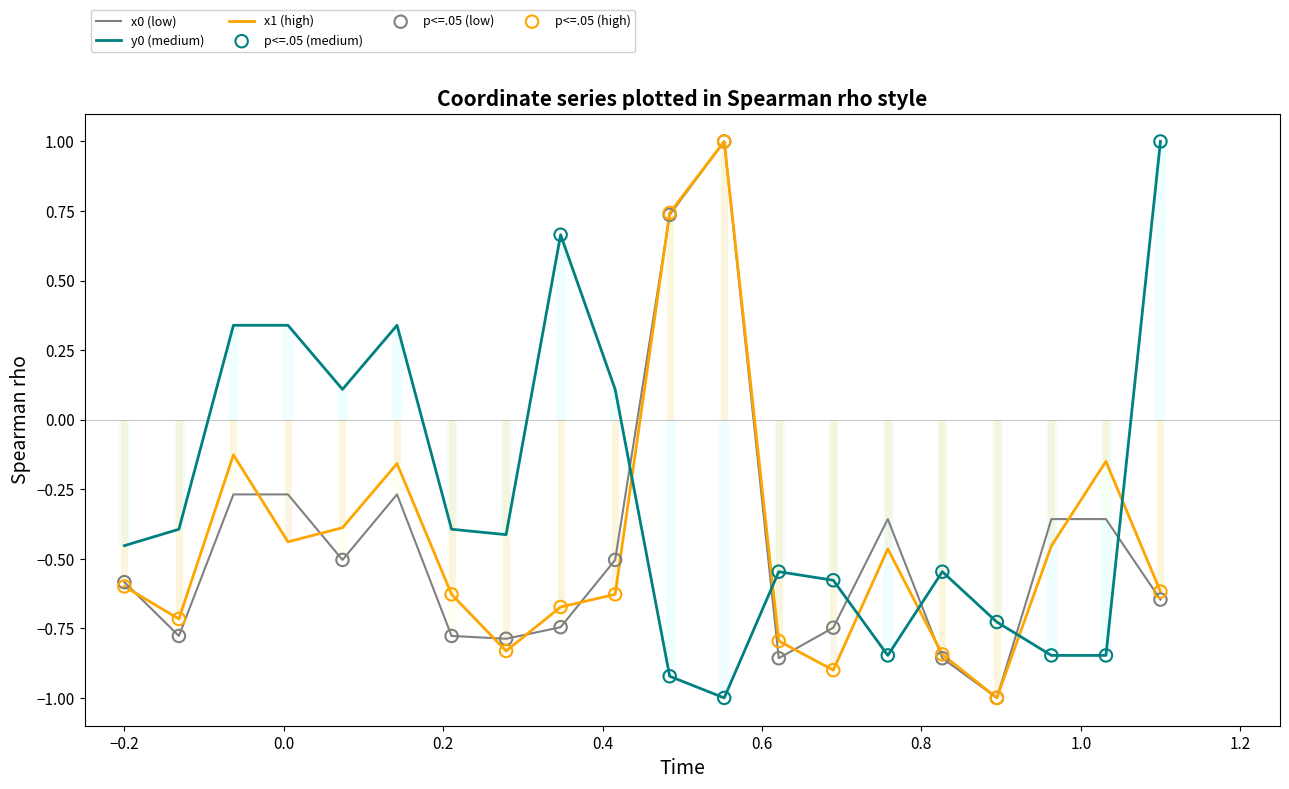

Which series ends up on top after the final intersection of x0 (low) and y0 (medium)?

y0 (medium)